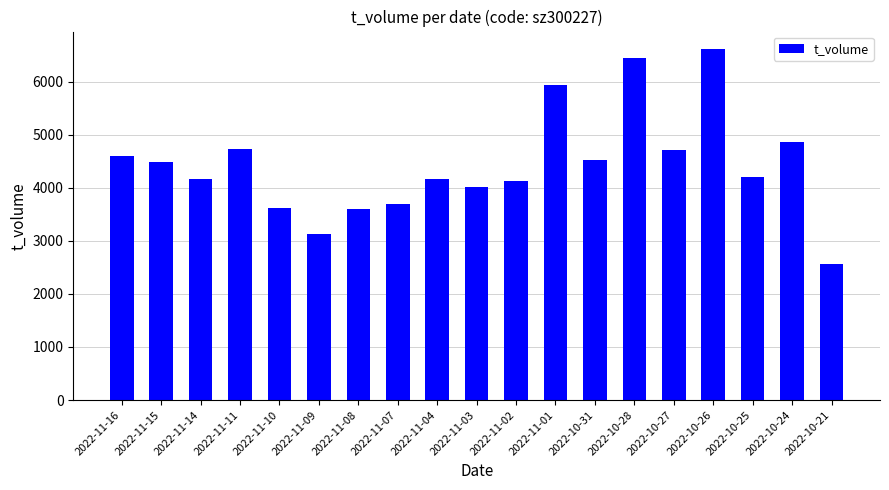

The value at 2022-11-14 is 4165. True or false?

True